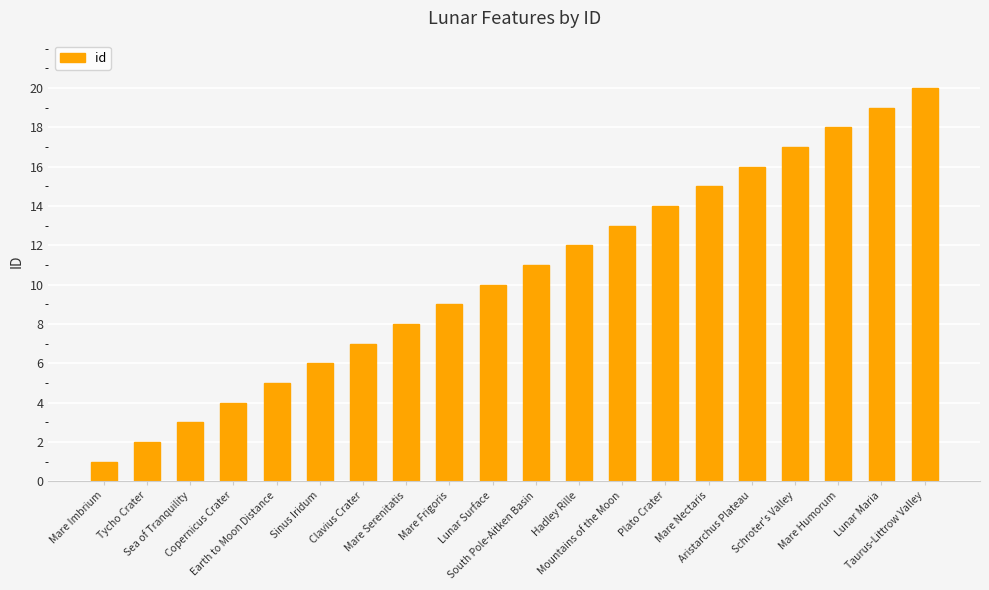

How many data points are less than 11?

10